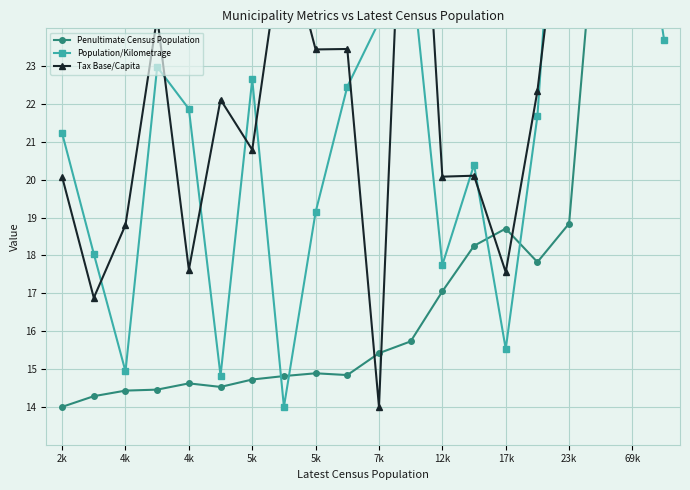

What is the minimum value for Penultimate Census Population?

14.0